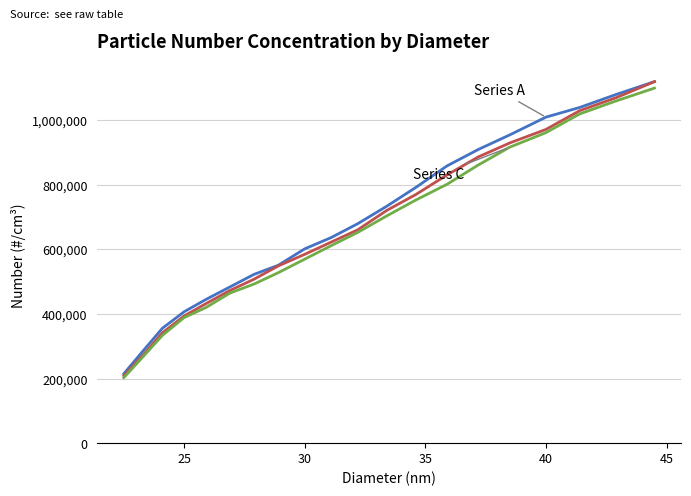

What is the smallest value displayed?

203000